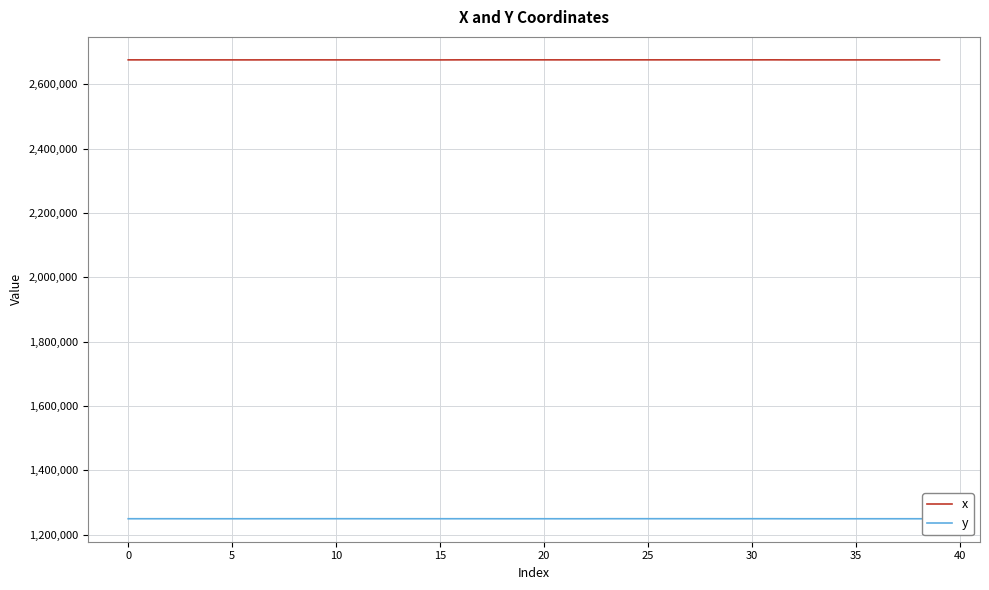

List the series in order of their peak value, lowest first.

y, x